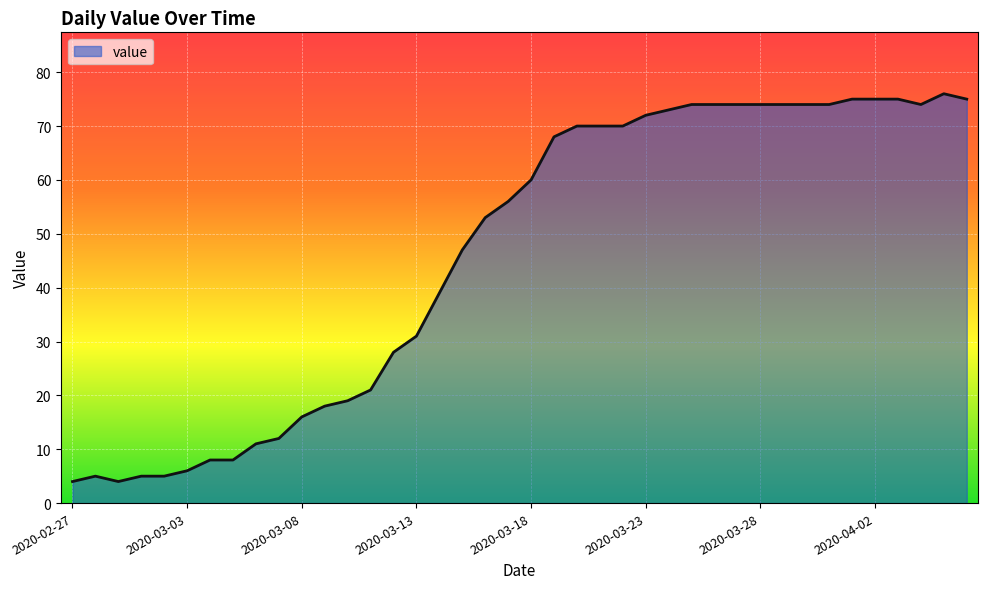

What is the difference between the maximum and minimum values?

72